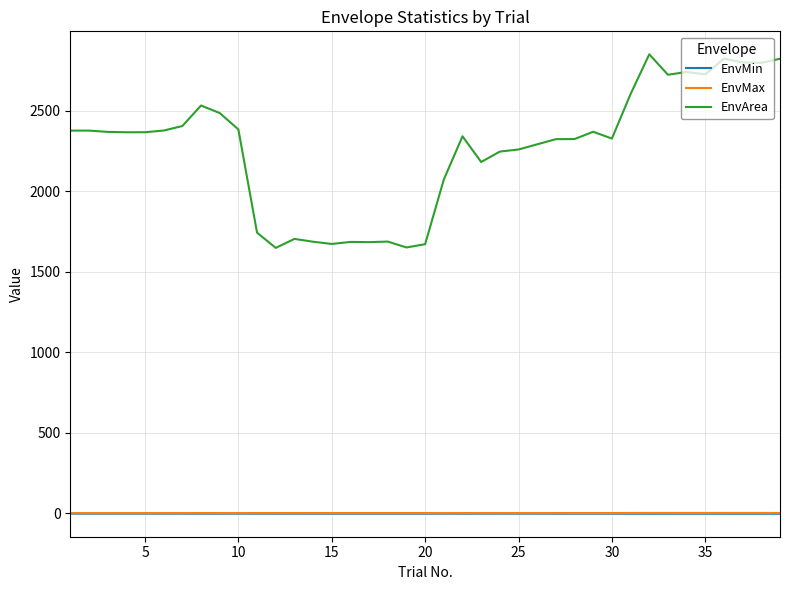

Which series has the largest range (max minus min)?

EnvArea